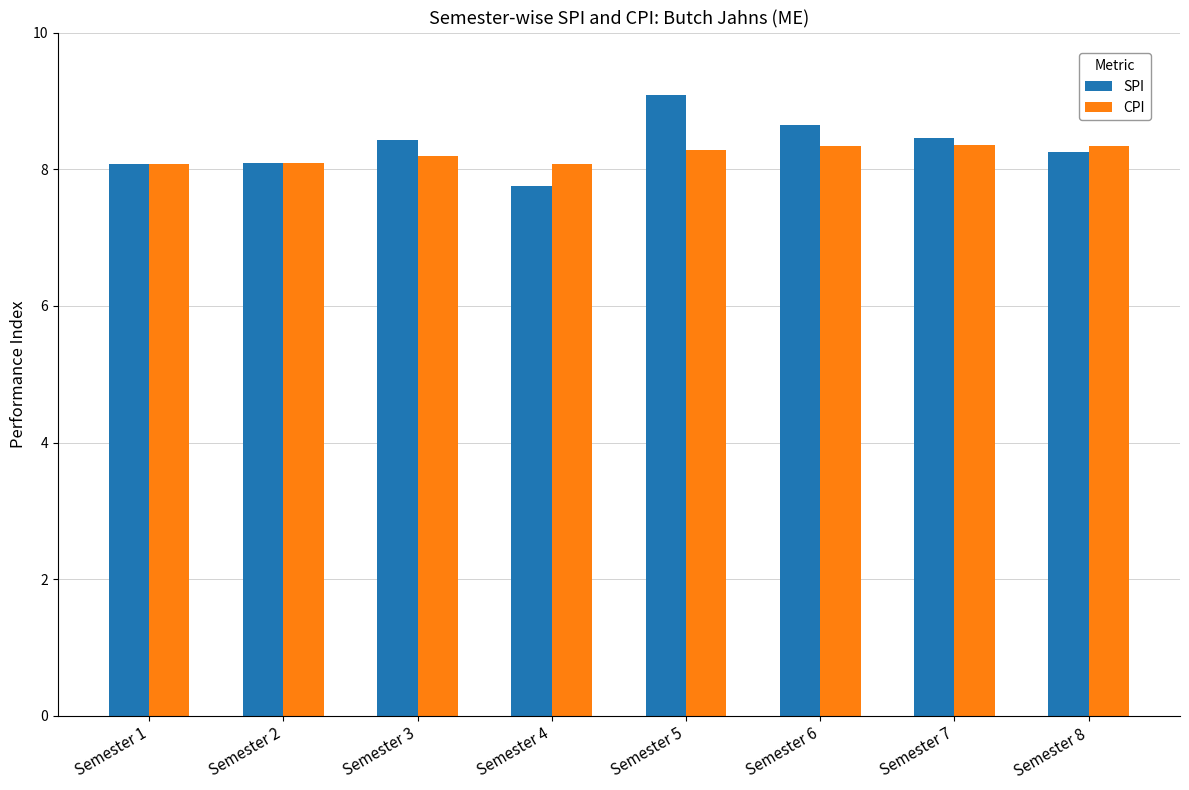

True or false: SPI has a value of 4.8 at Semester 8.

False